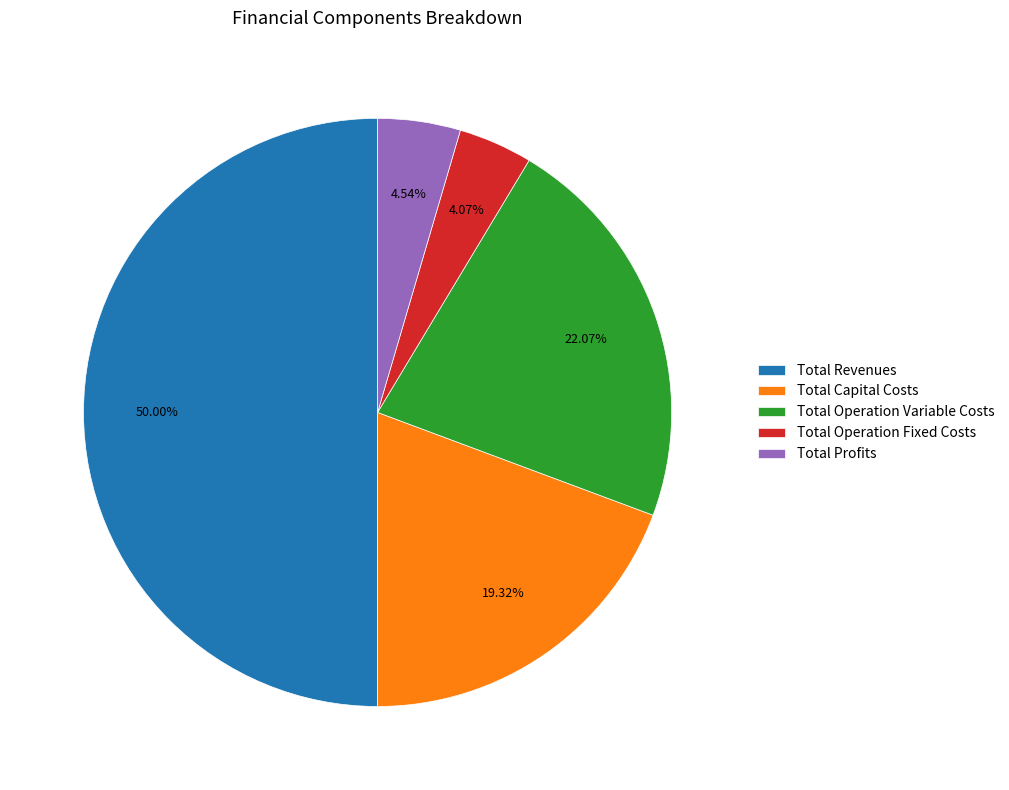

Which slice is the largest?

Total Revenues